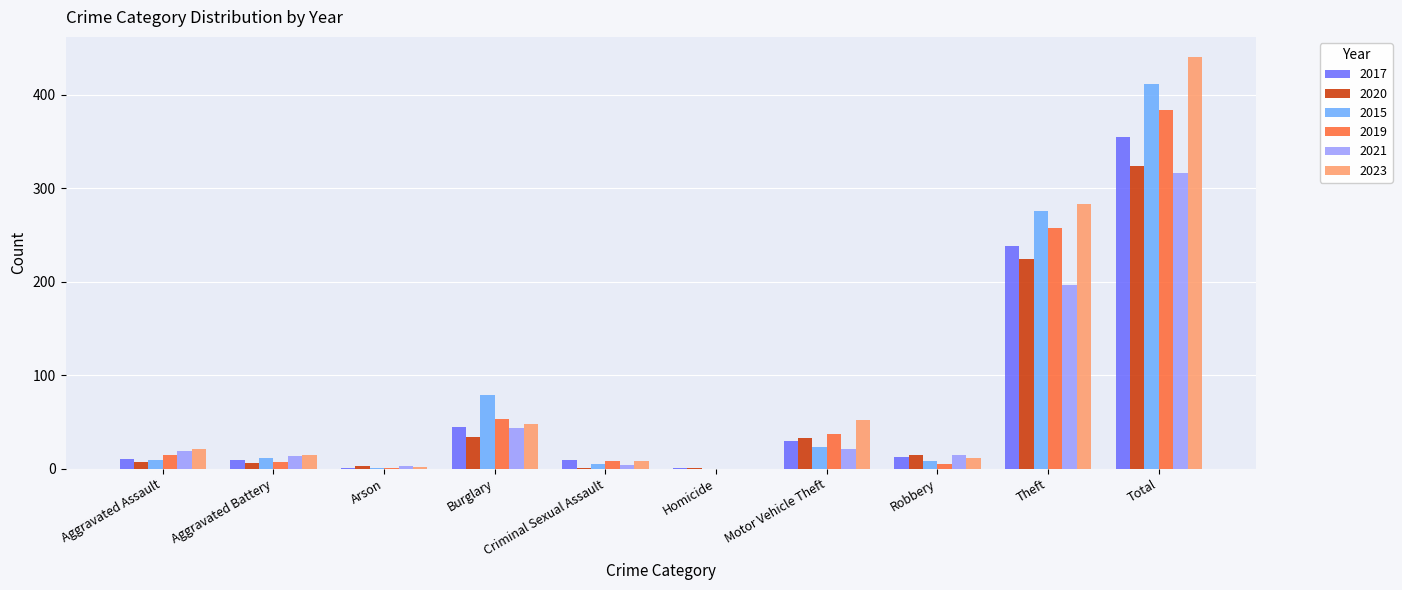

What is the sum of all 2017 values?

710